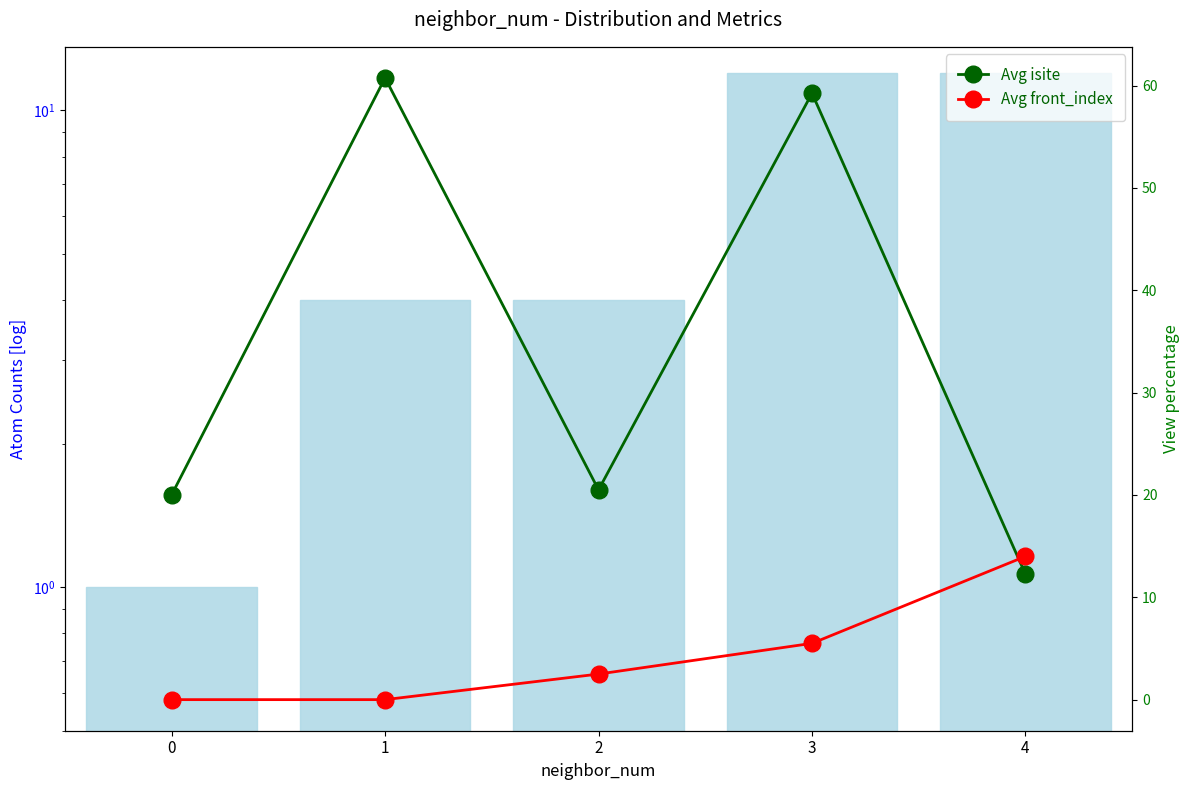

Between 1 and 2, which series saw the biggest shift?

Avg isite